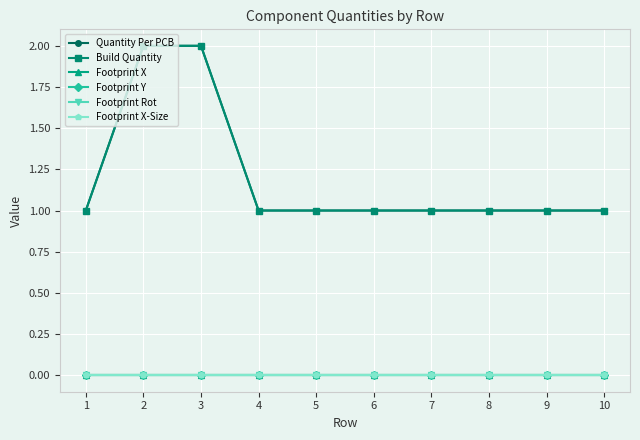

True or false: Quantity Per PCB and Footprint Rot intersect in this chart.

False